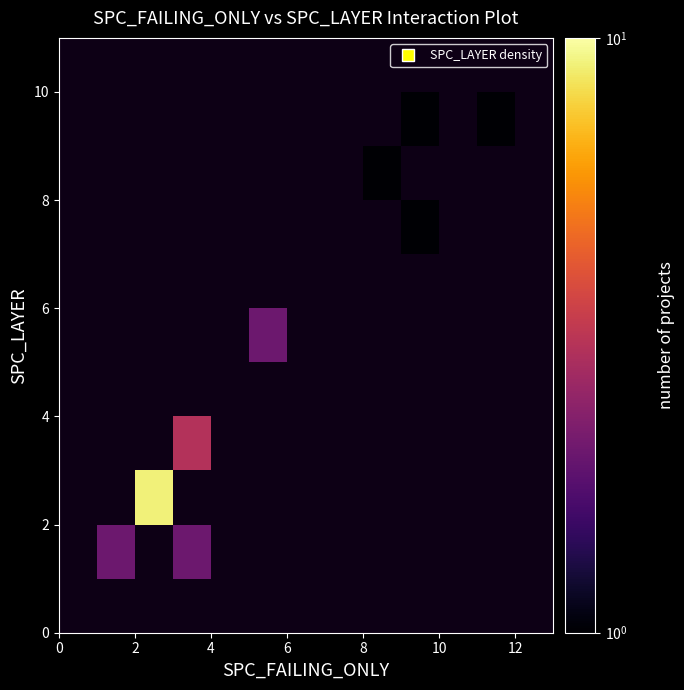

At how many categories does at least one series exceed 2?

2